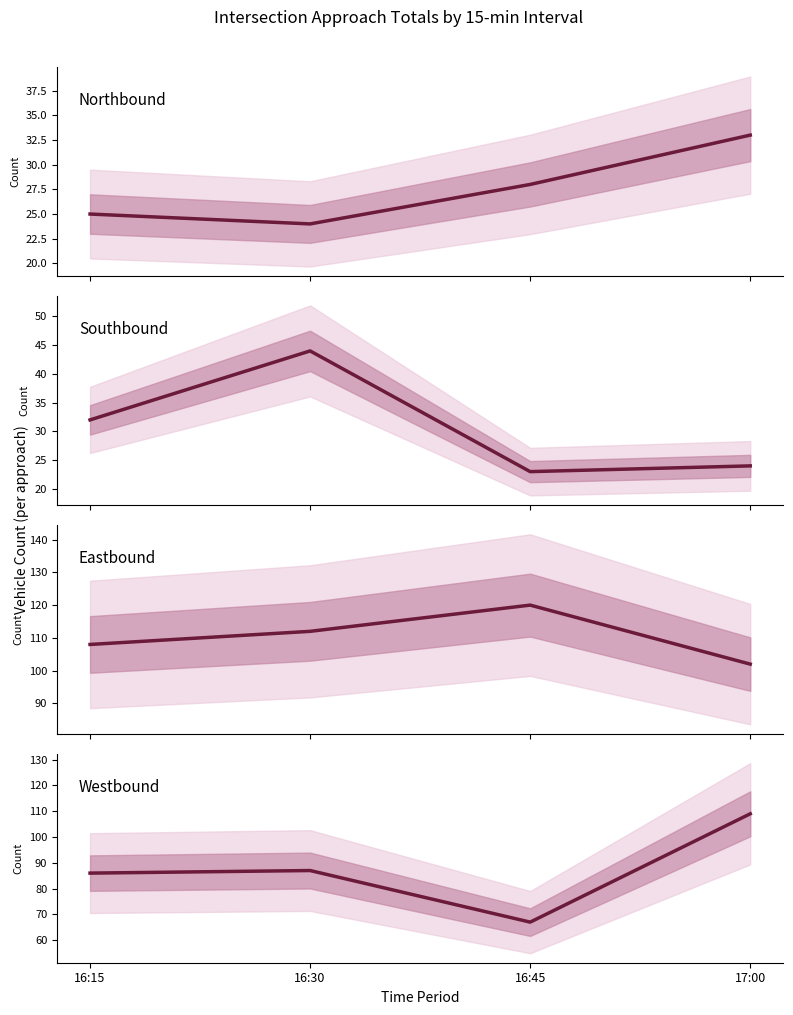

The value of Westbound at 16:30 is 87. True or false?

True